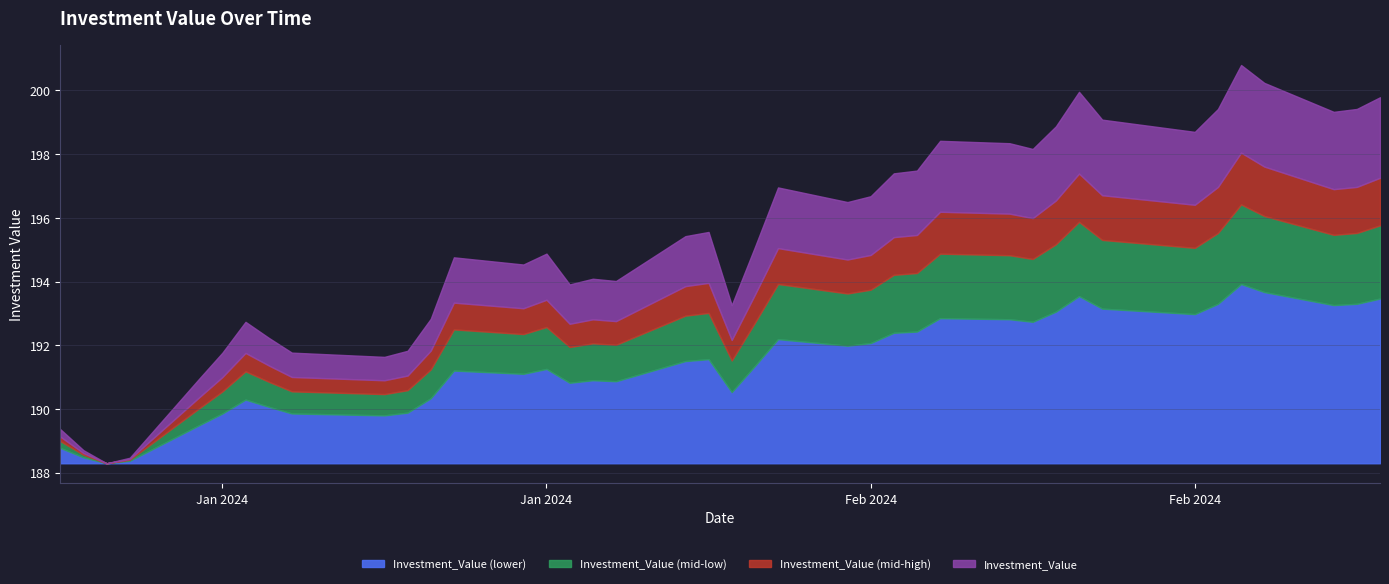

Is it true that the value at 2024-01-22 is 300.3?

False